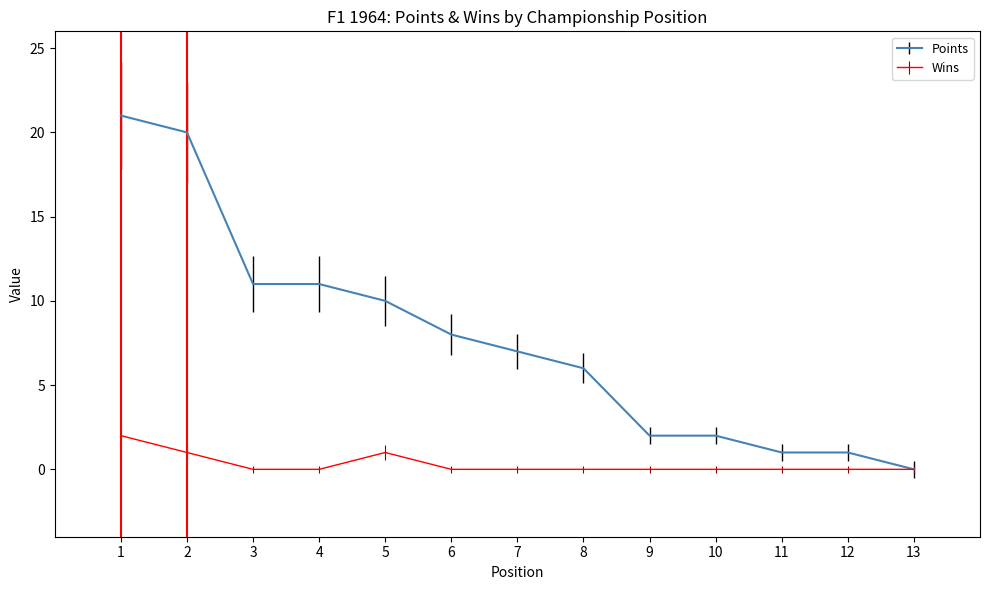

Which label corresponds to the largest value in the chart?

1